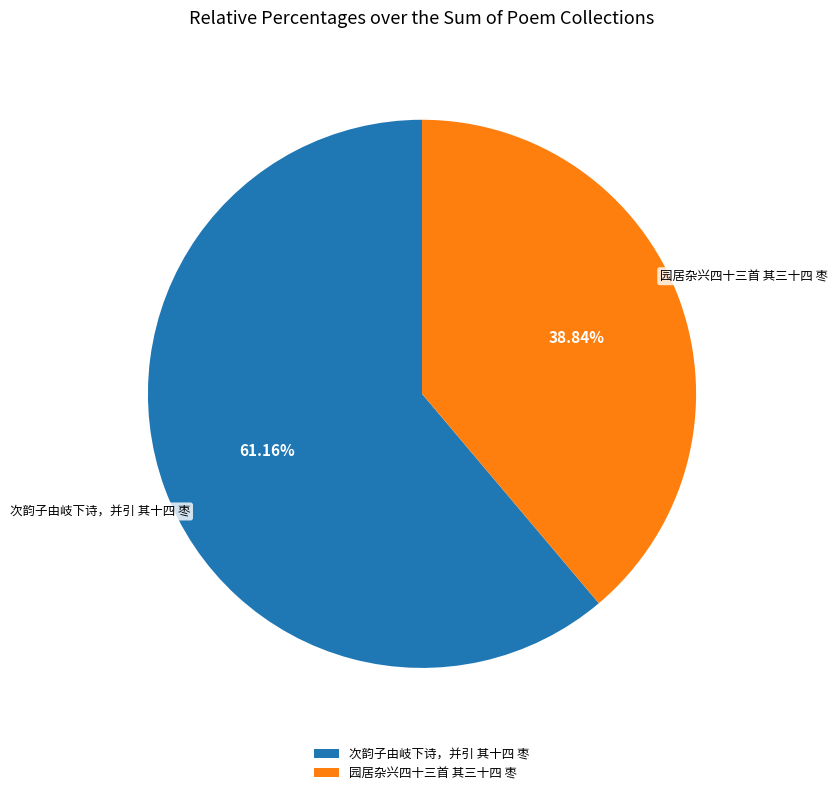

Is it true that 园居杂兴四十三首 其三十四 枣 is 46% of the pie?

False